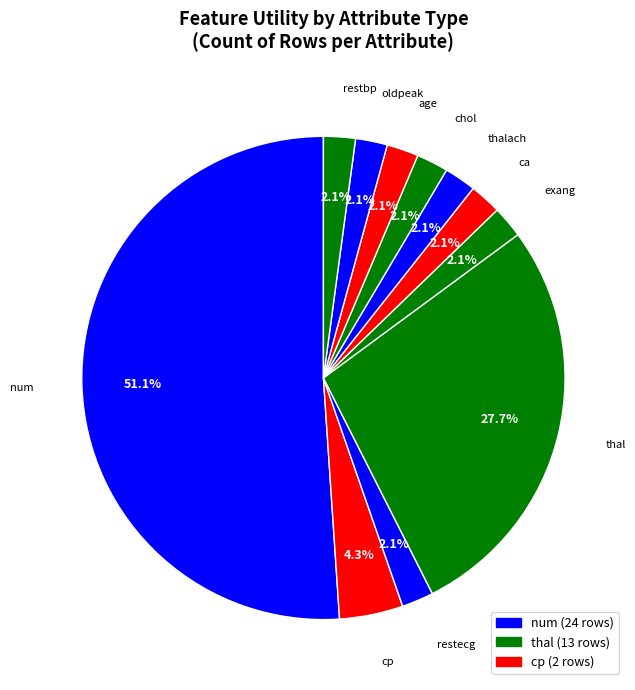

Count the number of slices in the pie.

11